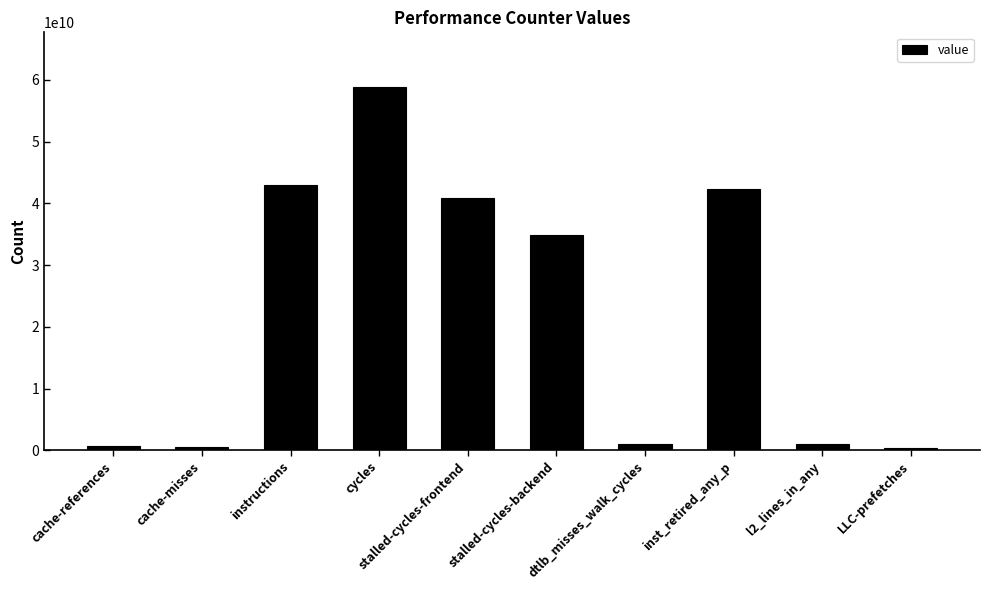

What is the label of the 4th bar from the left?

cycles